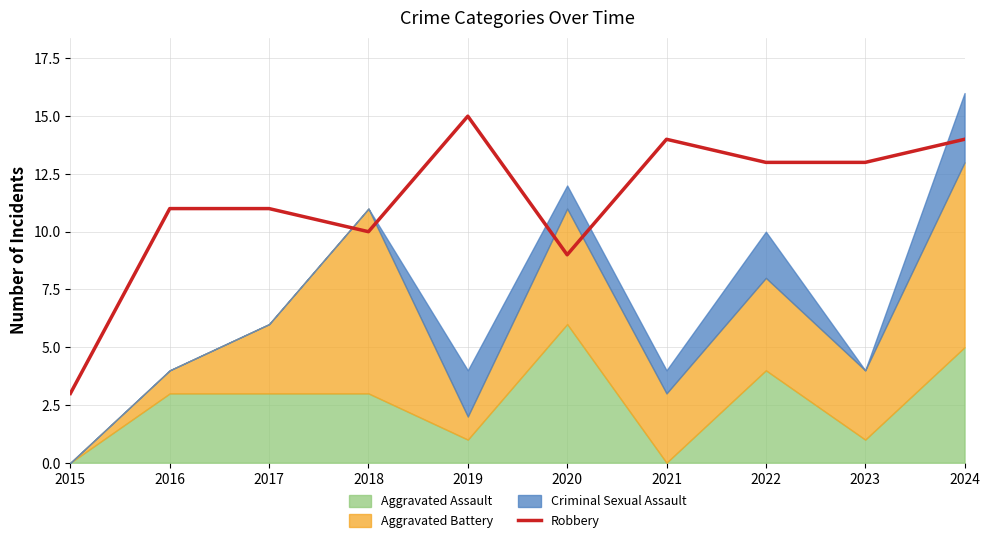

Does the chart have visible grid lines?

Yes